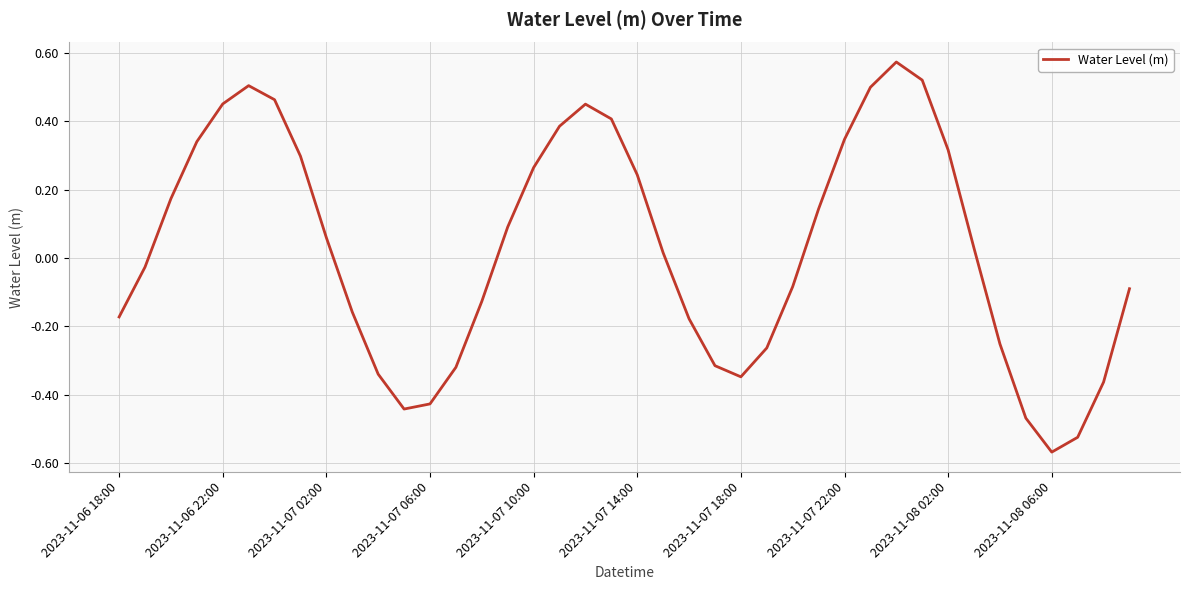

What is the difference between the maximum and minimum values?

1.1